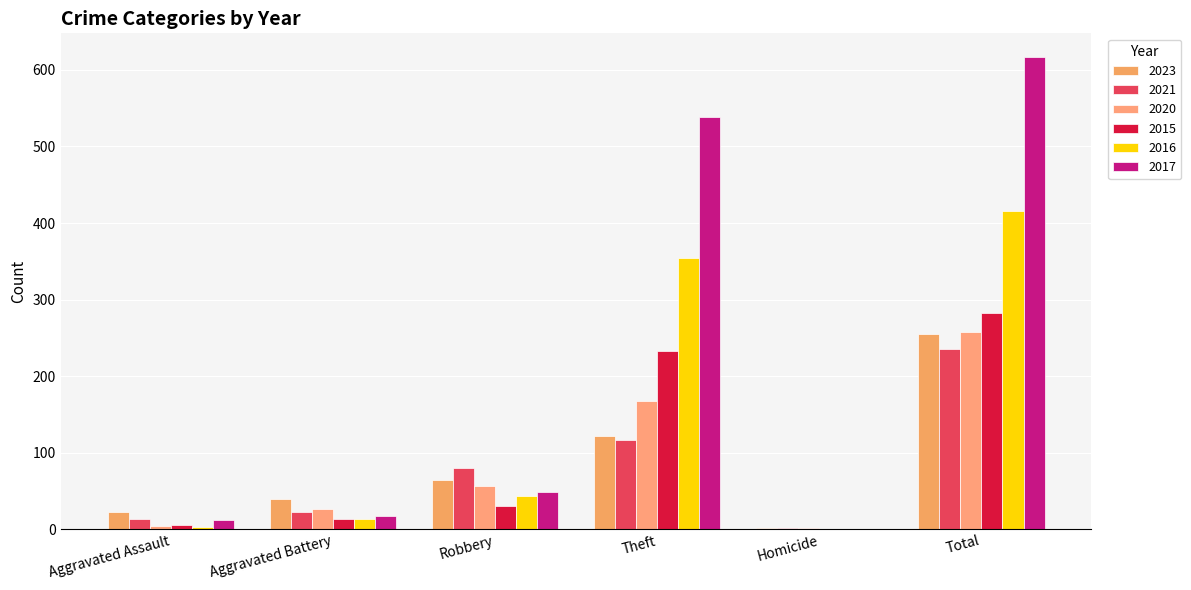

What is the label of the 5th bar from the right?

Aggravated Battery